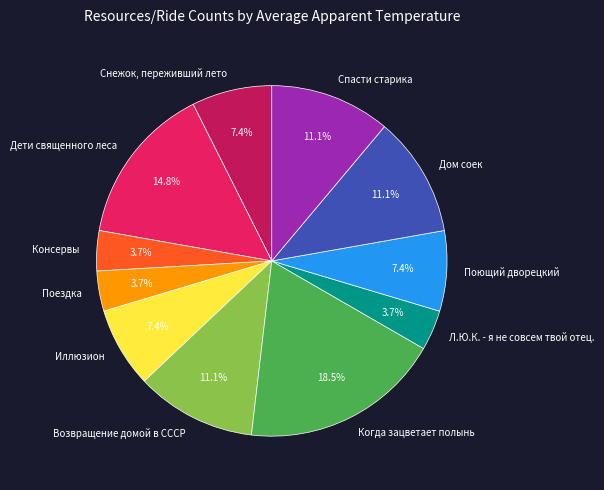

To the nearest percent, what is the average slice percentage?

9%